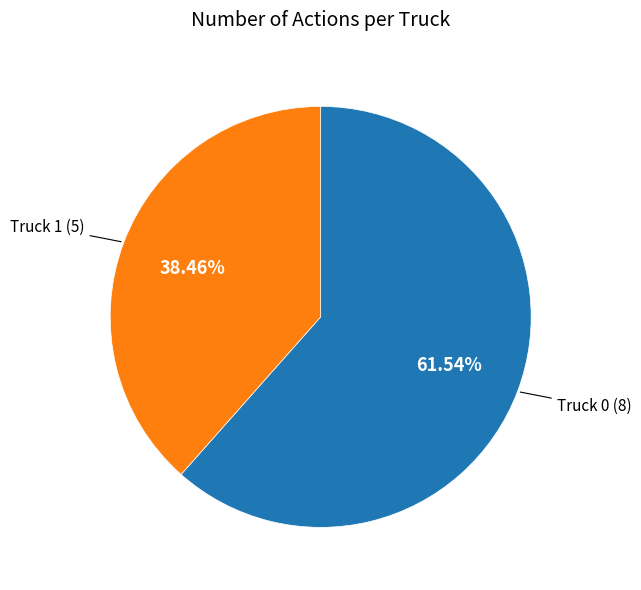

Does any single category account for the majority?

Yes